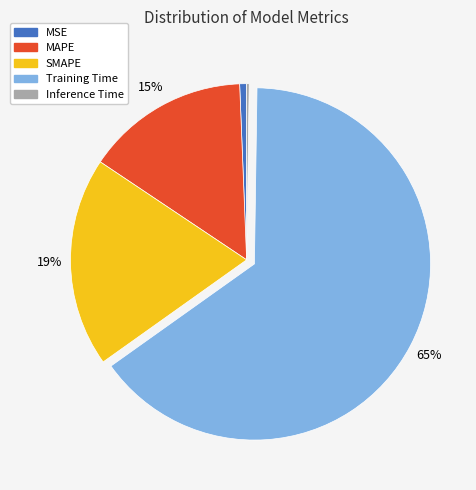

Which has a higher value, Training Time or MSE?

Training Time